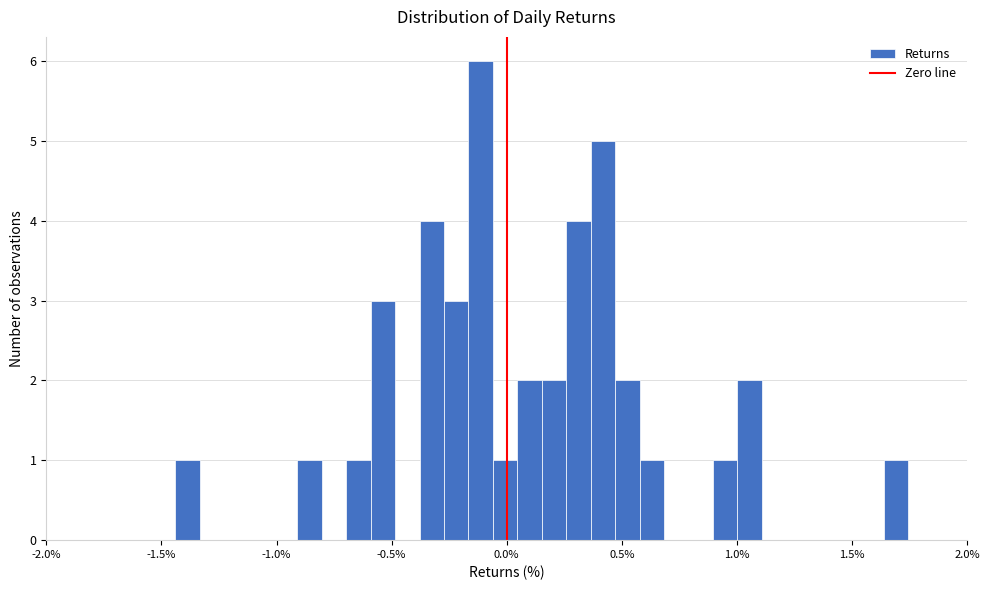

Read against the x-axis, roughly where is the centre of the tallest bar?

-0.10